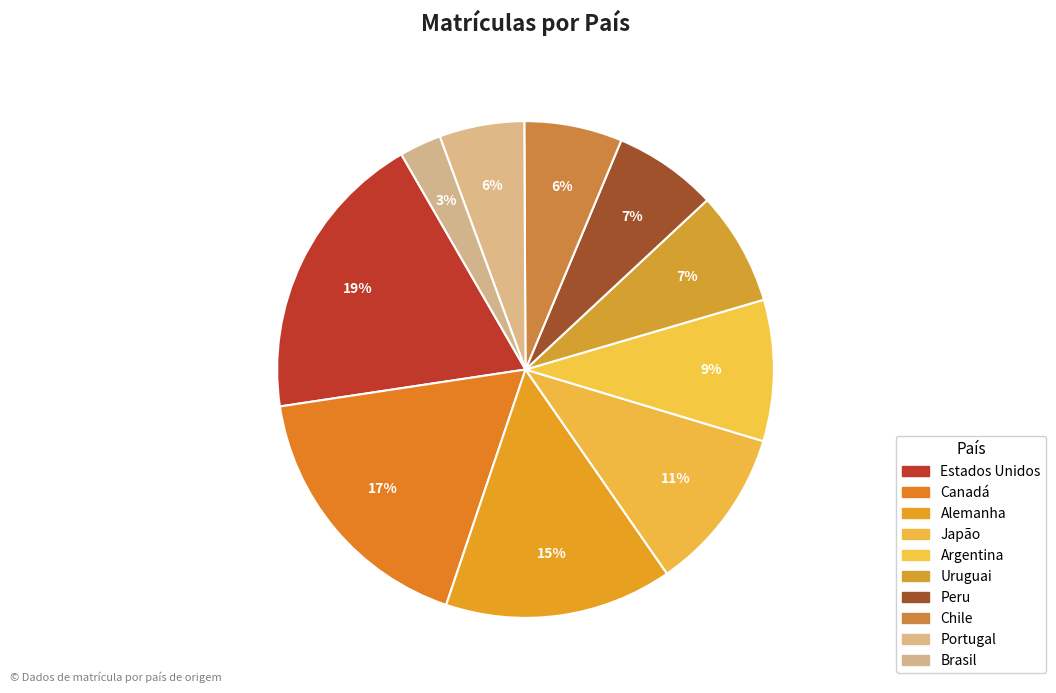

To the nearest percent, what is the difference between the largest and smallest slice percentages?

16%